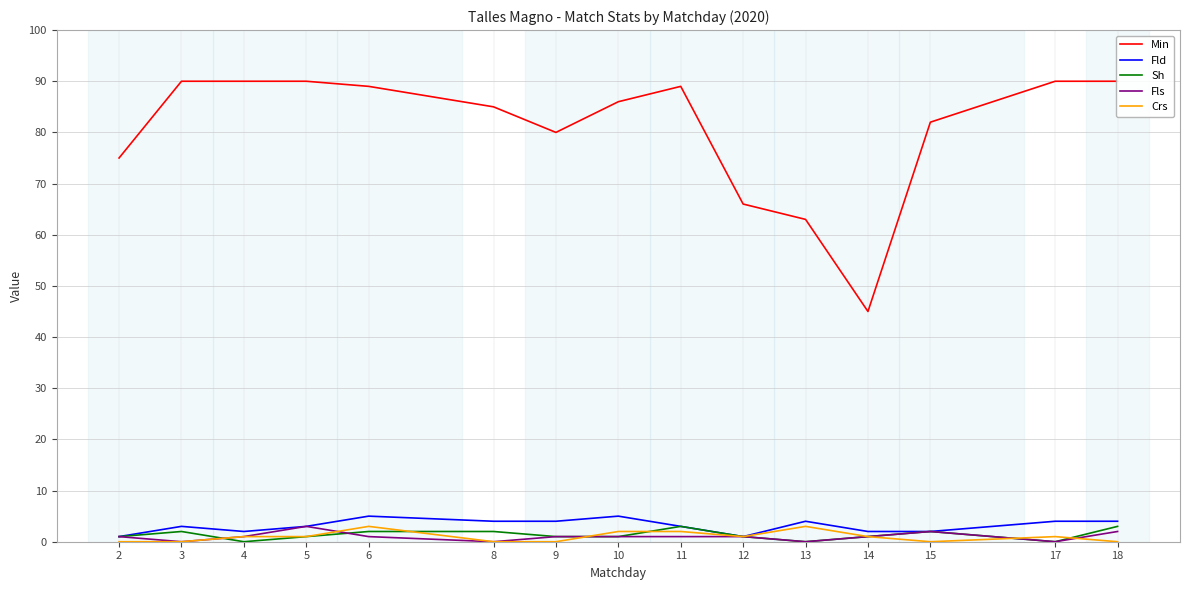

True or false: Min and Fld intersect in this chart.

False